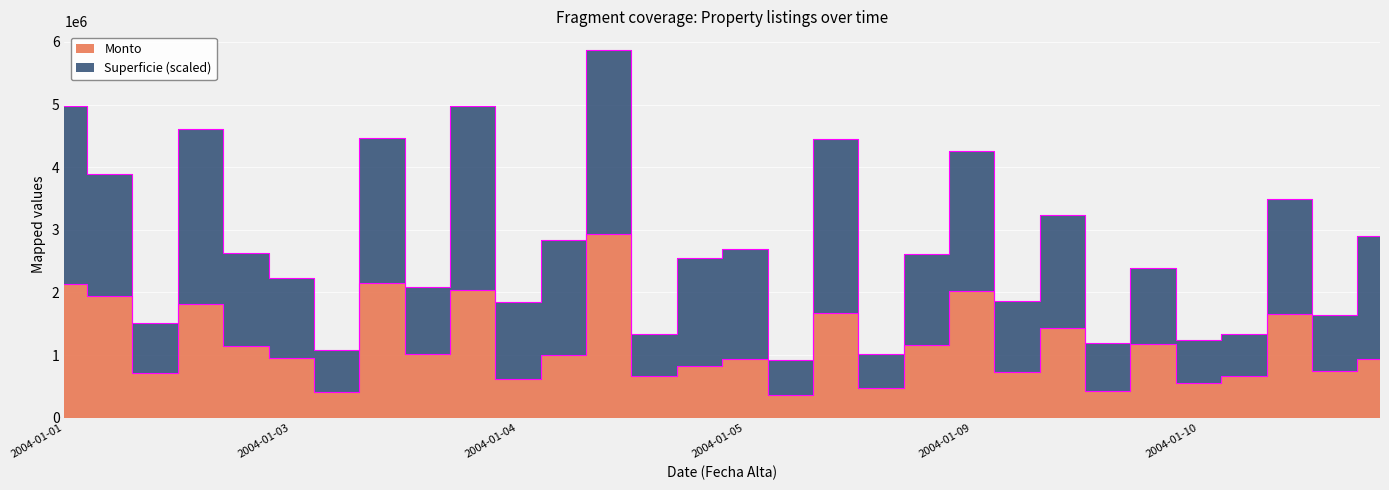

The value at 2004-01-10 is 2115387. True or false?

False